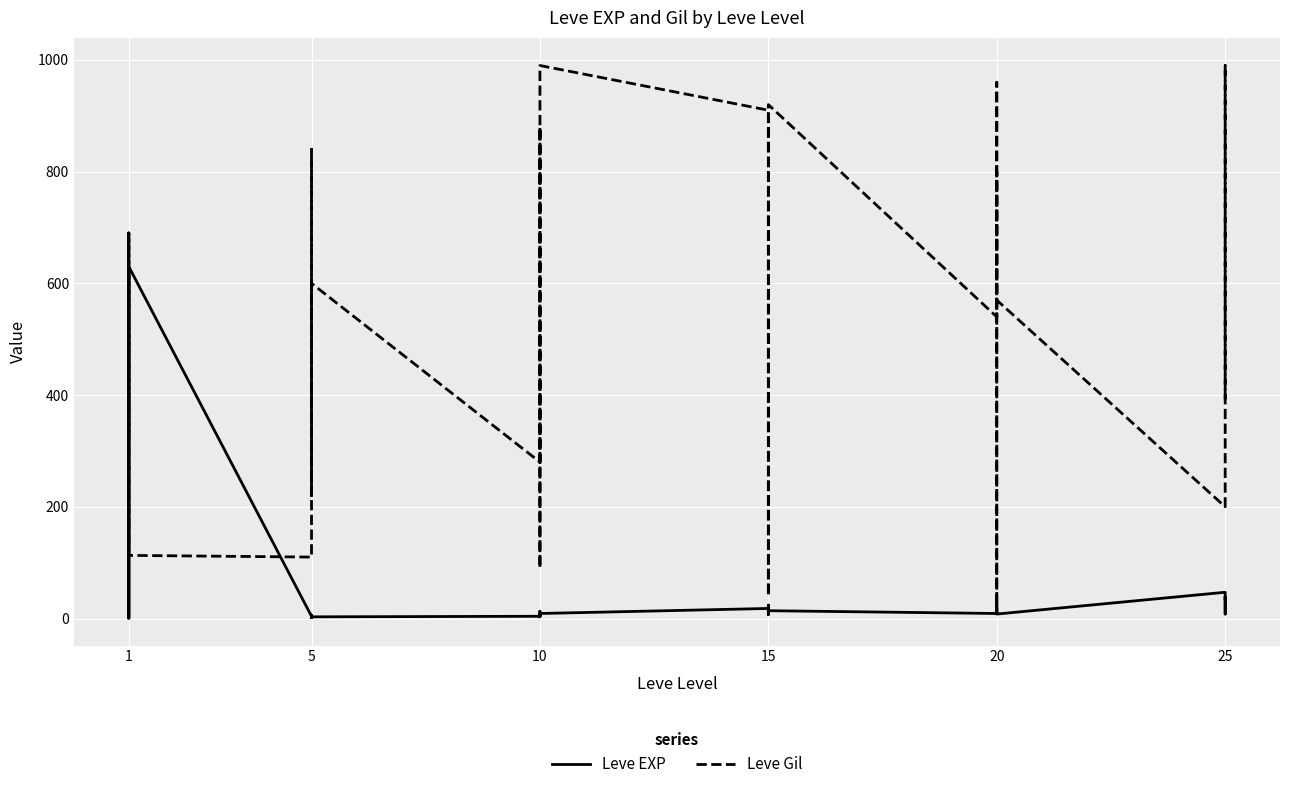

What is the difference between the maximum and minimum values in the Leve Gil series?

980